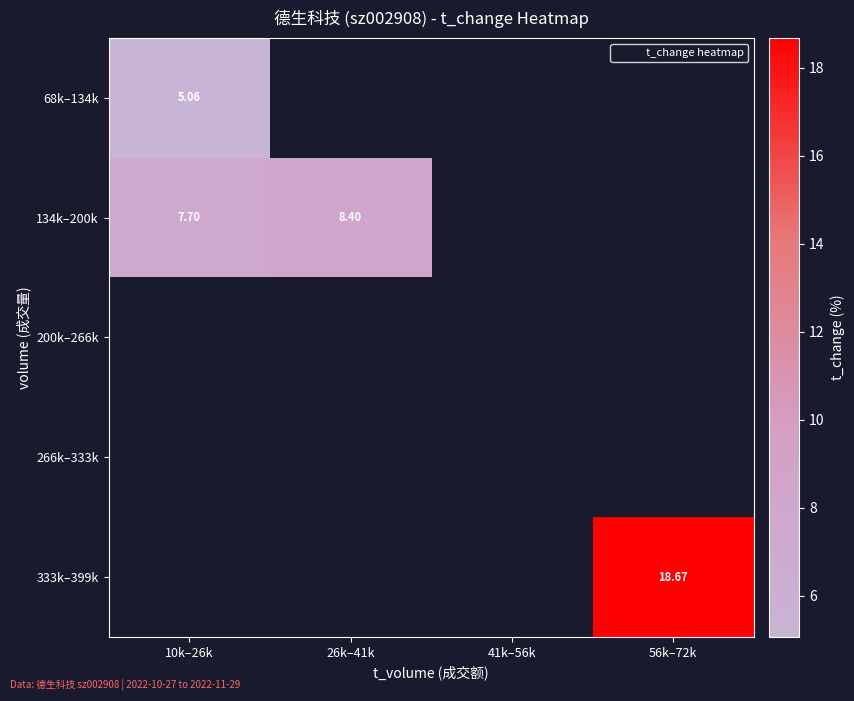

Which category has the highest value across all series?

56k–72k